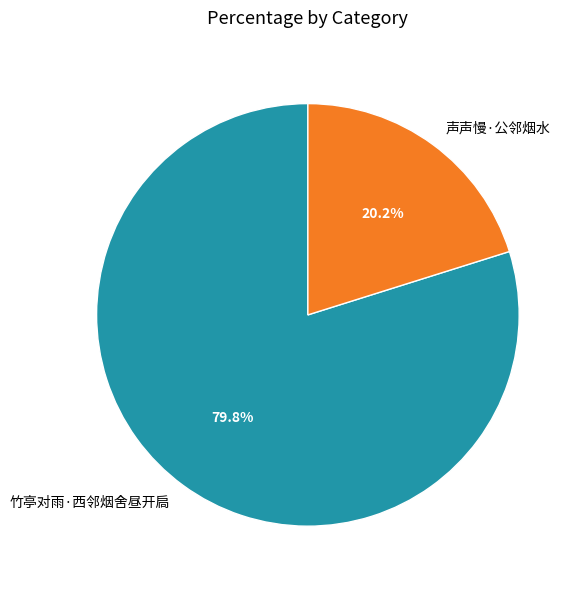

Between 声声慢·公邻烟水 and 竹亭对雨·西邻烟舍昼开扃, which is larger?

竹亭对雨·西邻烟舍昼开扃